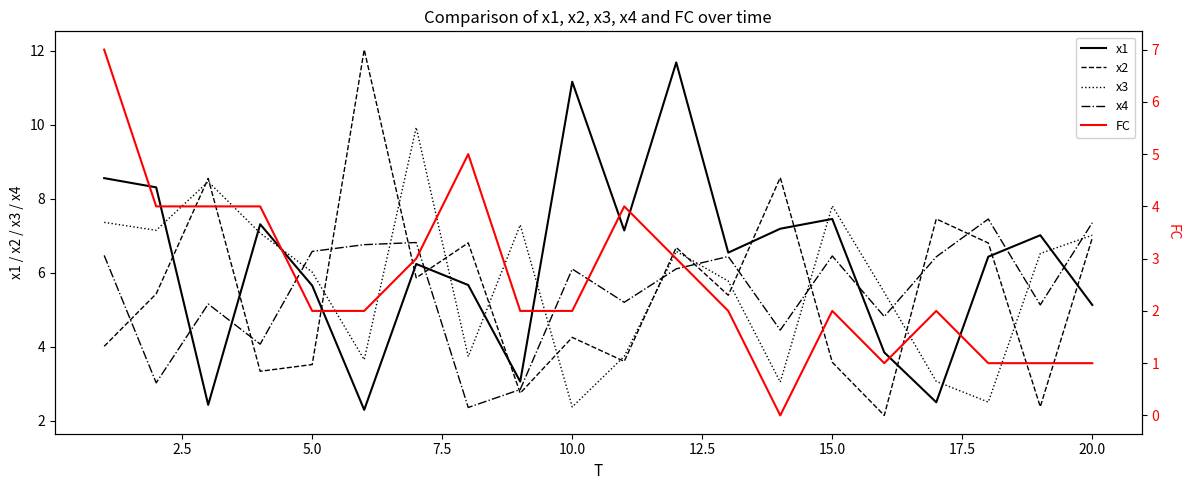

What is the maximum value for x3?

9.9